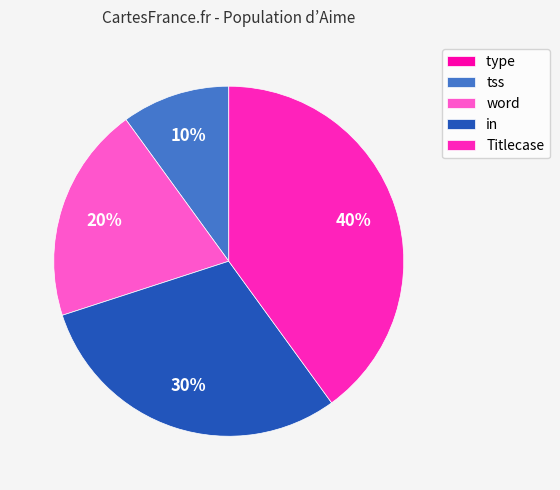

Approximately how many times larger is the value at Titlecase compared to tss?

4.0